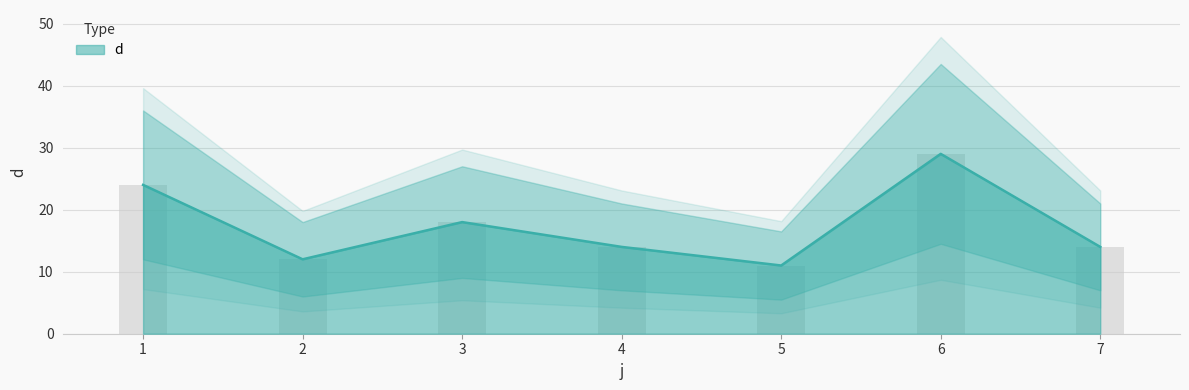

How many values exceed 14?

3